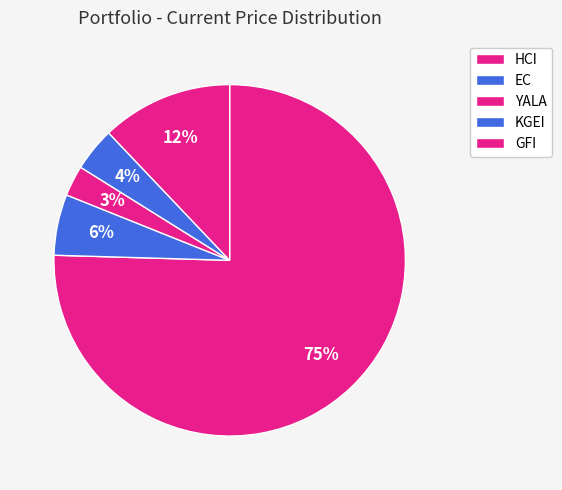

Count the number of slices in the pie.

5